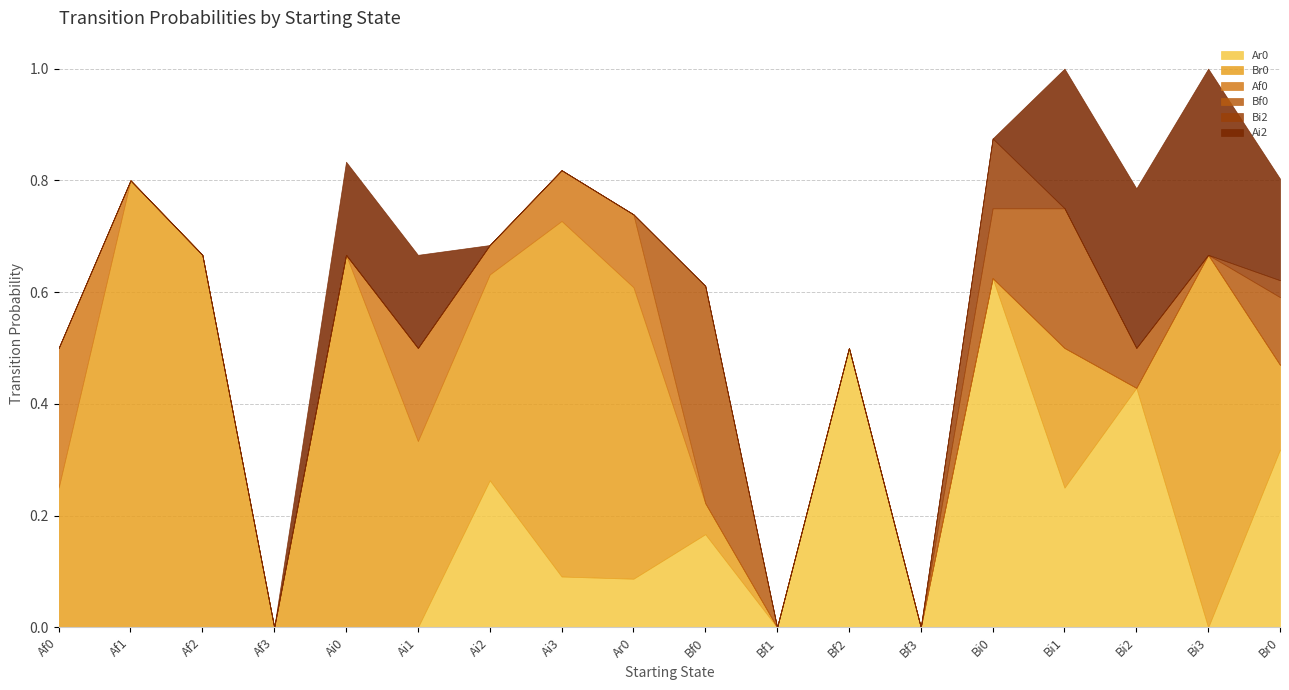

True or false: Ai2 has a value of 0.2 at Bi1.

True